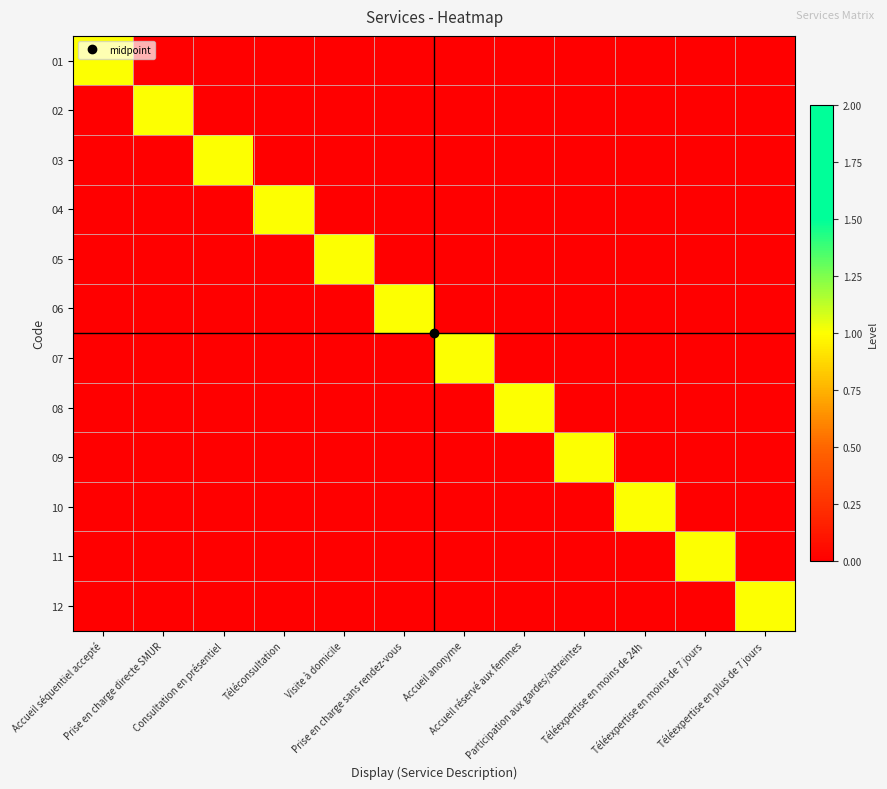

Reading left to right, list all the values displayed in this chart.

01: Accueil séquentiel accepté=1	Prise en charge directe SMUR=0	Consultation en présentiel=0	Téléconsultation=0	Visite à domicile=0	Prise en charge sans rendez-vous=0	Accueil anonyme=0	Accueil réservé aux femmes=0	Participation aux gardes/astreintes=0	Téléexpertise en moins de 24h=0	Téléexpertise en moins de 7 jours=0	Téléexpertise en plus de 7 jours=0
02: Accueil séquentiel accepté=0	Prise en charge directe SMUR=1	Consultation en présentiel=0	Téléconsultation=0	Visite à domicile=0	Prise en charge sans rendez-vous=0	Accueil anonyme=0	Accueil réservé aux femmes=0	Participation aux gardes/astreintes=0	Téléexpertise en moins de 24h=0	Téléexpertise en moins de 7 jours=0	Téléexpertise en plus de 7 jours=0
03: Accueil séquentiel accepté=0	Prise en charge directe SMUR=0	Consultation en présentiel=1	Téléconsultation=0	Visite à domicile=0	Prise en charge sans rendez-vous=0	Accueil anonyme=0	Accueil réservé aux femmes=0	Participation aux gardes/astreintes=0	Téléexpertise en moins de 24h=0	Téléexpertise en moins de 7 jours=0	Téléexpertise en plus de 7 jours=0
04: Accueil séquentiel accepté=0	Prise en charge directe SMUR=0	Consultation en présentiel=0	Téléconsultation=1	Visite à domicile=0	Prise en charge sans rendez-vous=0	Accueil anonyme=0	Accueil réservé aux femmes=0	Participation aux gardes/astreintes=0	Téléexpertise en moins de 24h=0	Téléexpertise en moins de 7 jours=0	Téléexpertise en plus de 7 jours=0
05: Accueil séquentiel accepté=0	Prise en charge directe SMUR=0	Consultation en présentiel=0	Téléconsultation=0	Visite à domicile=1	Prise en charge sans rendez-vous=0	Accueil anonyme=0	Accueil réservé aux femmes=0	Participation aux gardes/astreintes=0	Téléexpertise en moins de 24h=0	Téléexpertise en moins de 7 jours=0	Téléexpertise en plus de 7 jours=0
06: Accueil séquentiel accepté=0	Prise en charge directe SMUR=0	Consultation en présentiel=0	Téléconsultation=0	Visite à domicile=0	Prise en charge sans rendez-vous=1	Accueil anonyme=0	Accueil réservé aux femmes=0	Participation aux gardes/astreintes=0	Téléexpertise en moins de 24h=0	Téléexpertise en moins de 7 jours=0	Téléexpertise en plus de 7 jours=0
07: Accueil séquentiel accepté=0	Prise en charge directe SMUR=0	Consultation en présentiel=0	Téléconsultation=0	Visite à domicile=0	Prise en charge sans rendez-vous=0	Accueil anonyme=1	Accueil réservé aux femmes=0	Participation aux gardes/astreintes=0	Téléexpertise en moins de 24h=0	Téléexpertise en moins de 7 jours=0	Téléexpertise en plus de 7 jours=0
08: Accueil séquentiel accepté=0	Prise en charge directe SMUR=0	Consultation en présentiel=0	Téléconsultation=0	Visite à domicile=0	Prise en charge sans rendez-vous=0	Accueil anonyme=0	Accueil réservé aux femmes=1	Participation aux gardes/astreintes=0	Téléexpertise en moins de 24h=0	Téléexpertise en moins de 7 jours=0	Téléexpertise en plus de 7 jours=0
09: Accueil séquentiel accepté=0	Prise en charge directe SMUR=0	Consultation en présentiel=0	Téléconsultation=0	Visite à domicile=0	Prise en charge sans rendez-vous=0	Accueil anonyme=0	Accueil réservé aux femmes=0	Participation aux gardes/astreintes=1	Téléexpertise en moins de 24h=0	Téléexpertise en moins de 7 jours=0	Téléexpertise en plus de 7 jours=0
10: Accueil séquentiel accepté=0	Prise en charge directe SMUR=0	Consultation en présentiel=0	Téléconsultation=0	Visite à domicile=0	Prise en charge sans rendez-vous=0	Accueil anonyme=0	Accueil réservé aux femmes=0	Participation aux gardes/astreintes=0	Téléexpertise en moins de 24h=1	Téléexpertise en moins de 7 jours=0	Téléexpertise en plus de 7 jours=0
11: Accueil séquentiel accepté=0	Prise en charge directe SMUR=0	Consultation en présentiel=0	Téléconsultation=0	Visite à domicile=0	Prise en charge sans rendez-vous=0	Accueil anonyme=0	Accueil réservé aux femmes=0	Participation aux gardes/astreintes=0	Téléexpertise en moins de 24h=0	Téléexpertise en moins de 7 jours=1	Téléexpertise en plus de 7 jours=0
12: Accueil séquentiel accepté=0	Prise en charge directe SMUR=0	Consultation en présentiel=0	Téléconsultation=0	Visite à domicile=0	Prise en charge sans rendez-vous=0	Accueil anonyme=0	Accueil réservé aux femmes=0	Participation aux gardes/astreintes=0	Téléexpertise en moins de 24h=0	Téléexpertise en moins de 7 jours=0	Téléexpertise en plus de 7 jours=1